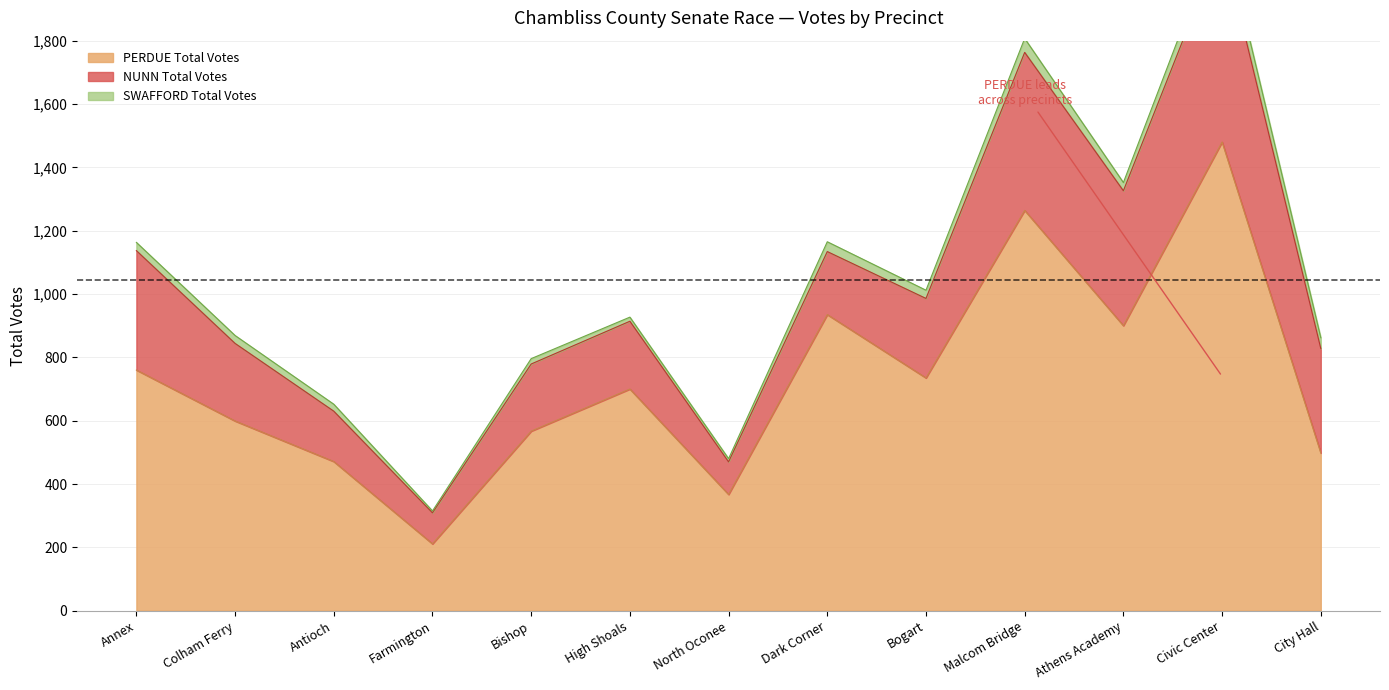

What is the maximum value shown in the chart?

1480